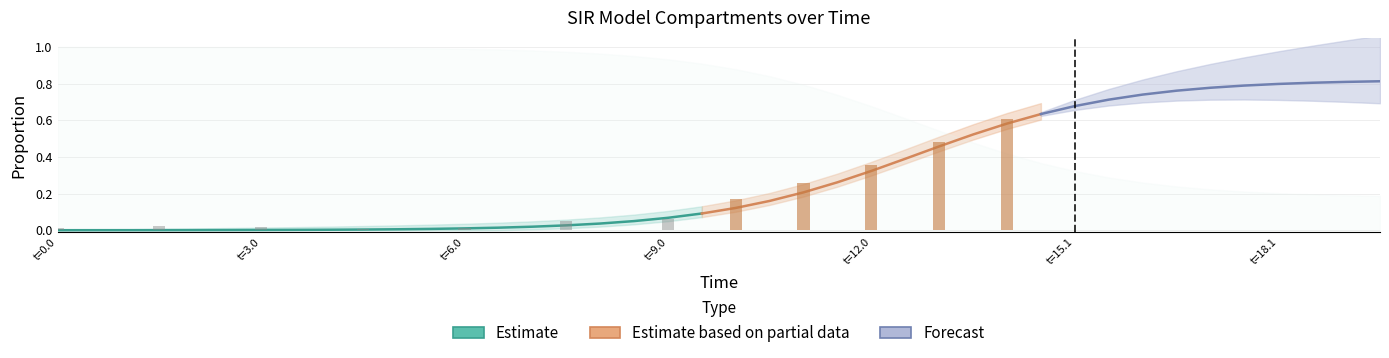

Rank the categories by I value from lowest to highest.

0, 1, 2, 3, 4, 5, 6, 7, 8, 9, 10, 11, 12, 13, 14, 15, 16, 17, 18, 19, 20, 21, 22, 23, 24, 25, 26, 27, 28, 29, 30, 31, 32, 33, 34, 35, 36, 37, 38, 39